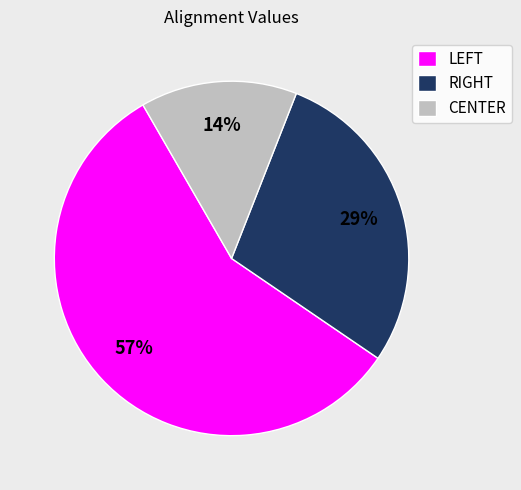

How many slices are in this pie chart?

3